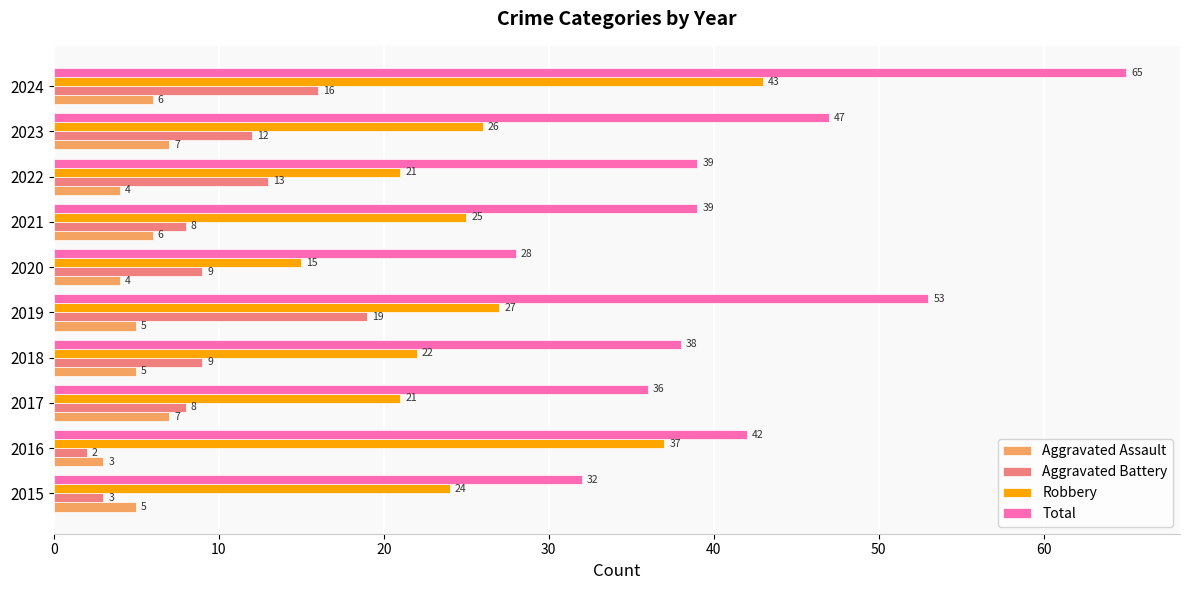

Rank the series by their maximum value, from highest to lowest.

Total, Robbery, Aggravated Battery, Aggravated Assault